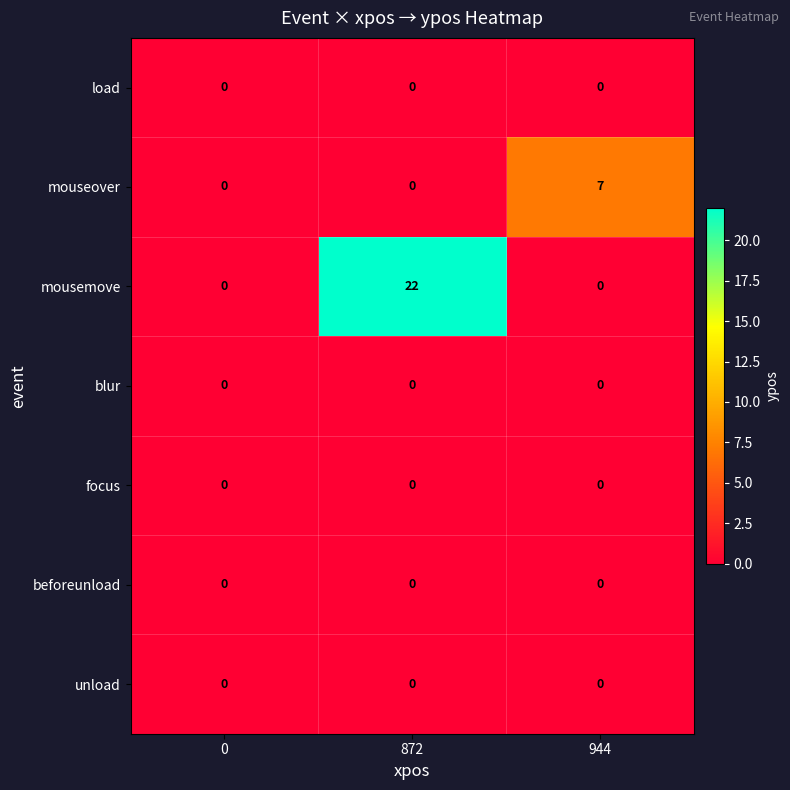

Reading left to right, extract all data points from this chart.

load: 0=0	872=0	944=0
mouseover: 0=0	872=0	944=7
mousemove: 0=0	872=22	944=0
blur: 0=0	872=0	944=0
focus: 0=0	872=0	944=0
beforeunload: 0=0	872=0	944=0
unload: 0=0	872=0	944=0